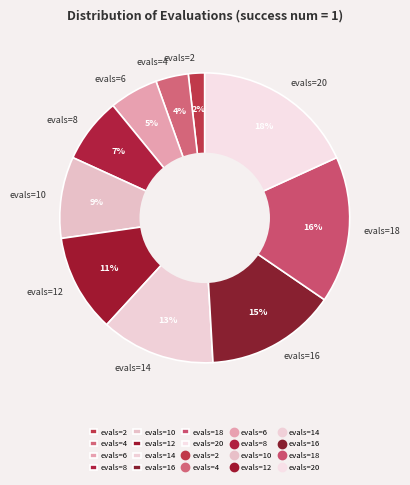

Which has a higher value, evals=8 or evals=2?

evals=8